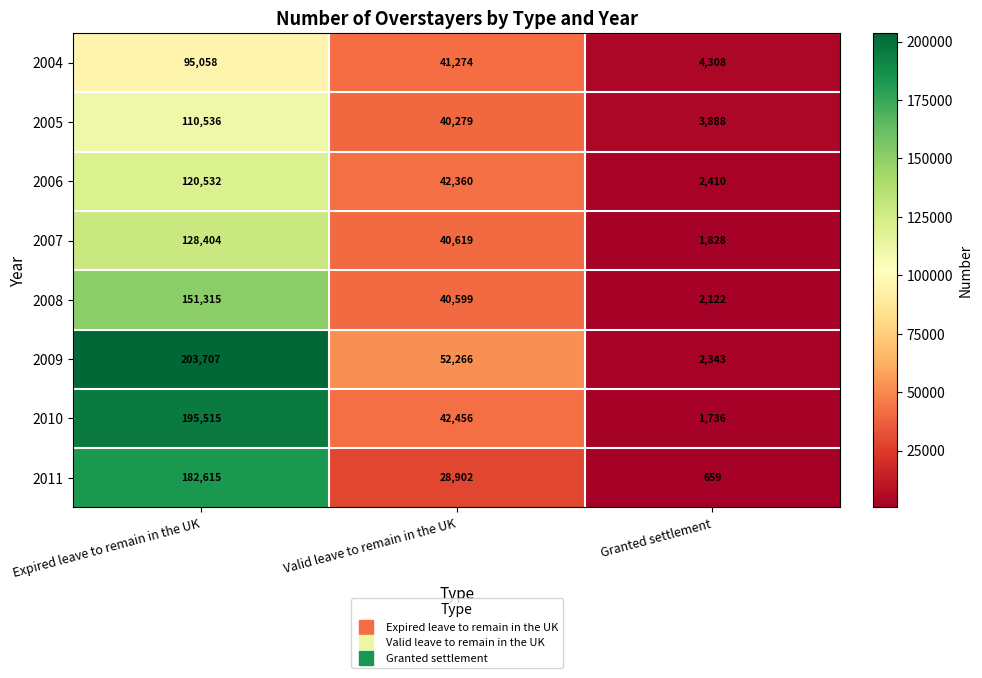

At Valid leave to remain in the UK, list the series in order from smallest to largest.

2011, 2005, 2008, 2007, 2004, 2006, 2010, 2009